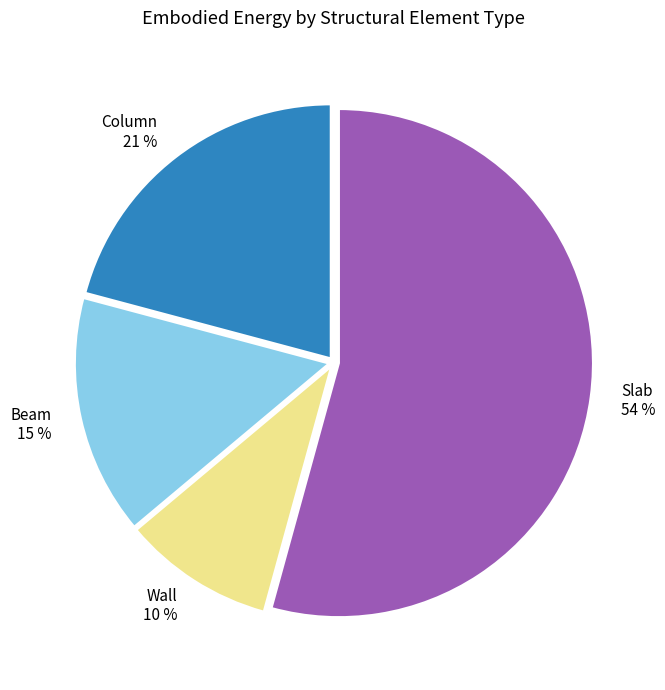

Combined, do Slab and Wall account for over 50%?

Yes